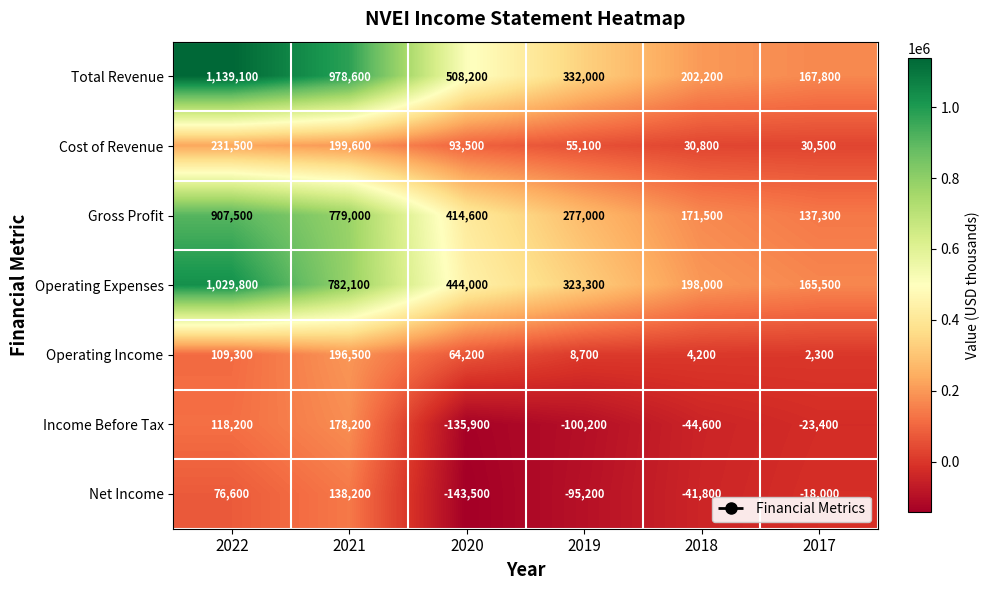

At which label does Cost of Revenue first exceed 93500?

2022